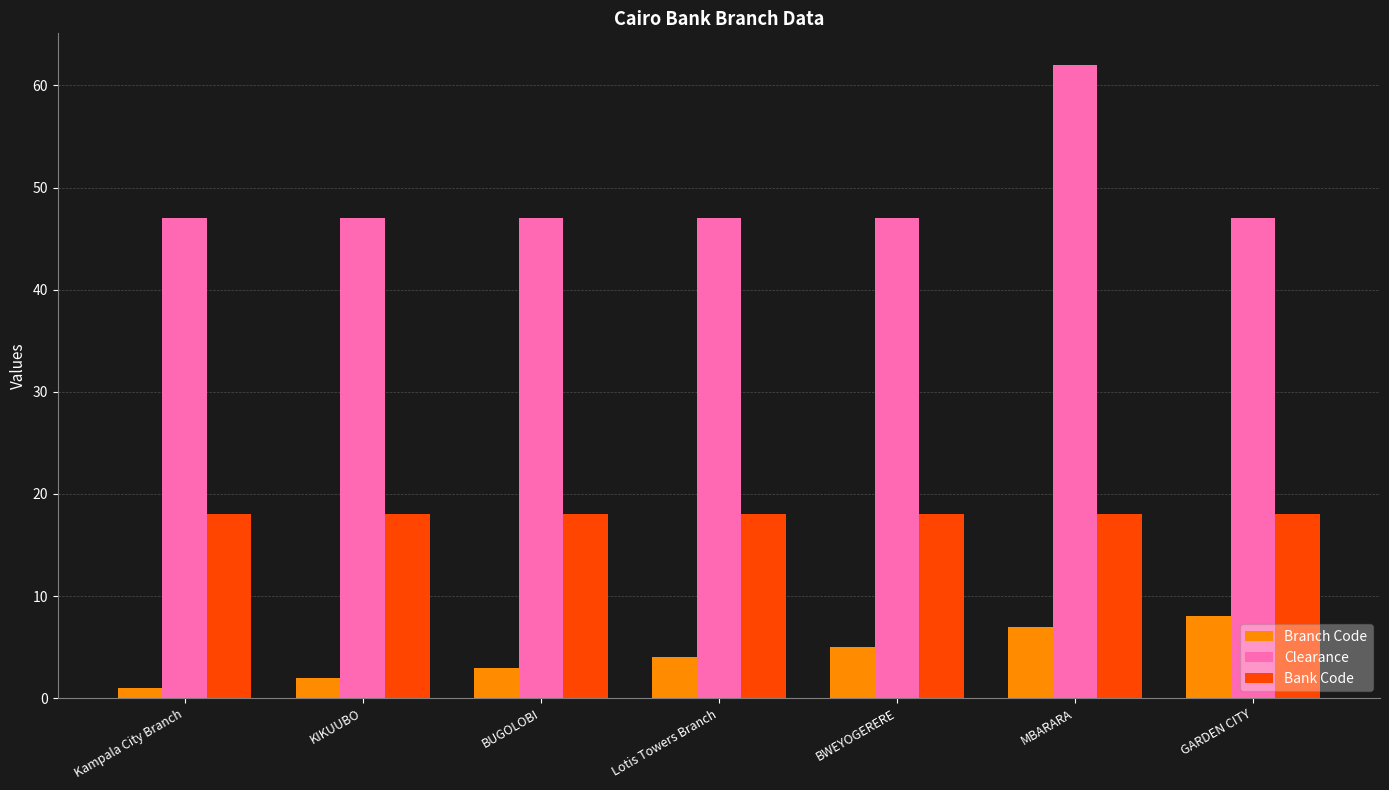

Which series has the widest spread of values?

Clearance